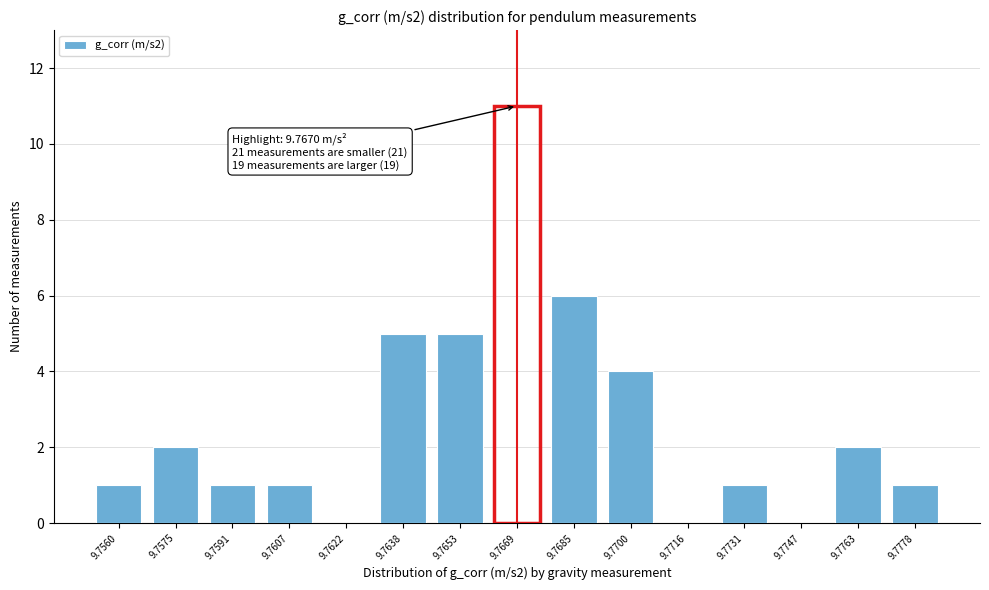

Reading right to left, transcribe all the data shown in this chart.

9.7778=1	9.7763=2	9.7747=0	9.7731=1	9.7716=0	9.7700=4	9.7685=6	9.7669=11	9.7653=5	9.7638=5	9.7622=0	9.7607=1	9.7591=1	9.7575=2	9.7560=1